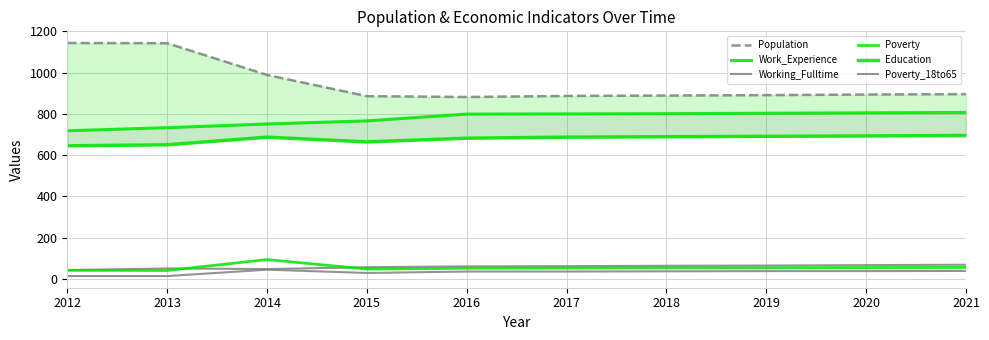

What is the value of the Population point at the 4th from the left?

886